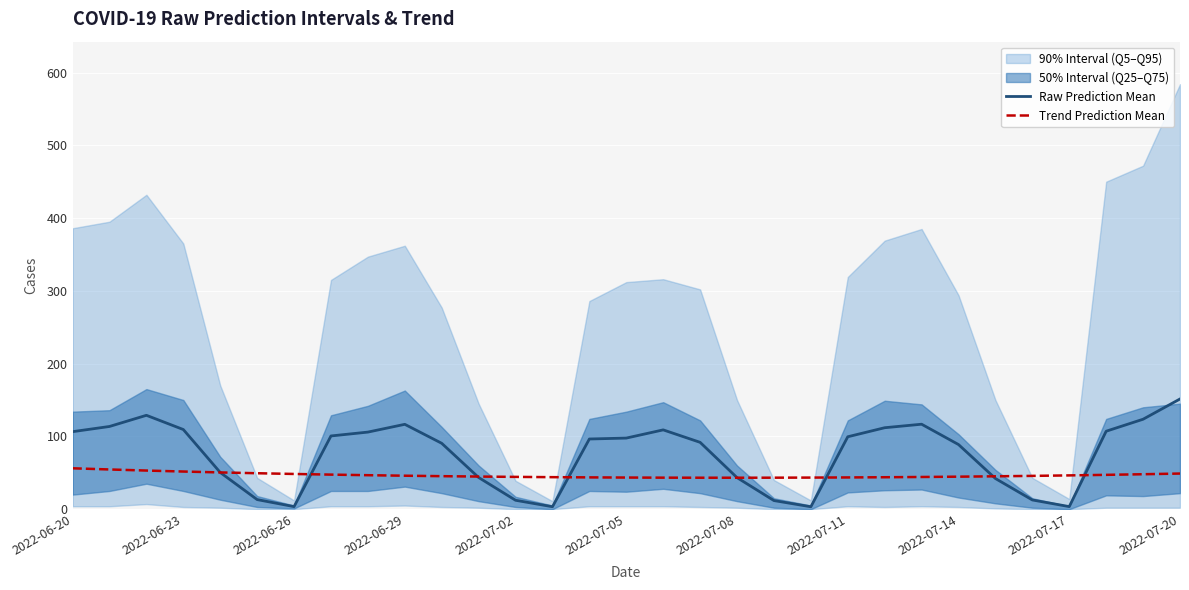

What is the minimum value for Trend Prediction Mean?

43.2